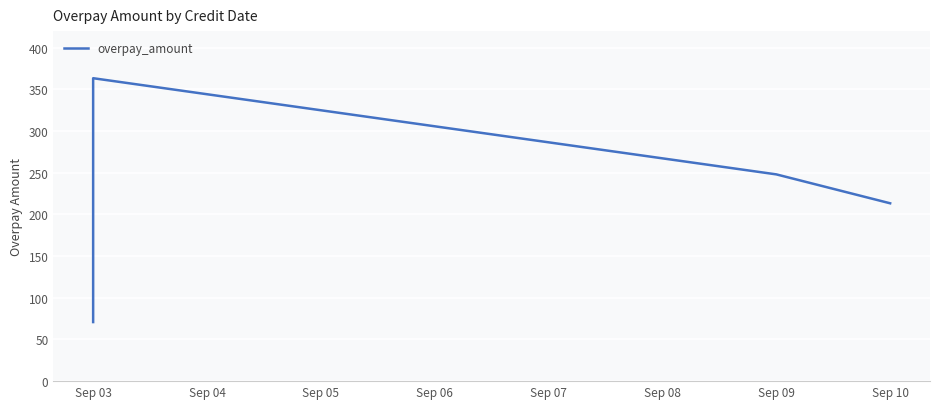

How many lines are shown in the chart?

1